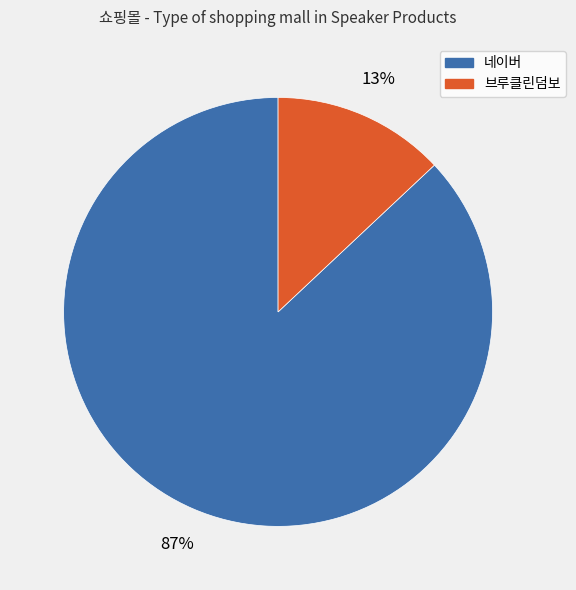

To the nearest percent, what portion does 네이버 represent?

87%